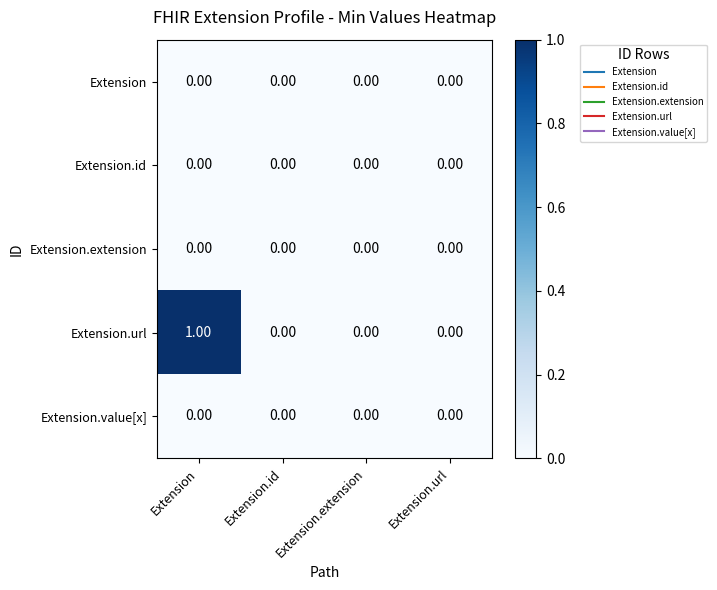

Which category has the highest value in the Extension.url series?

Extension